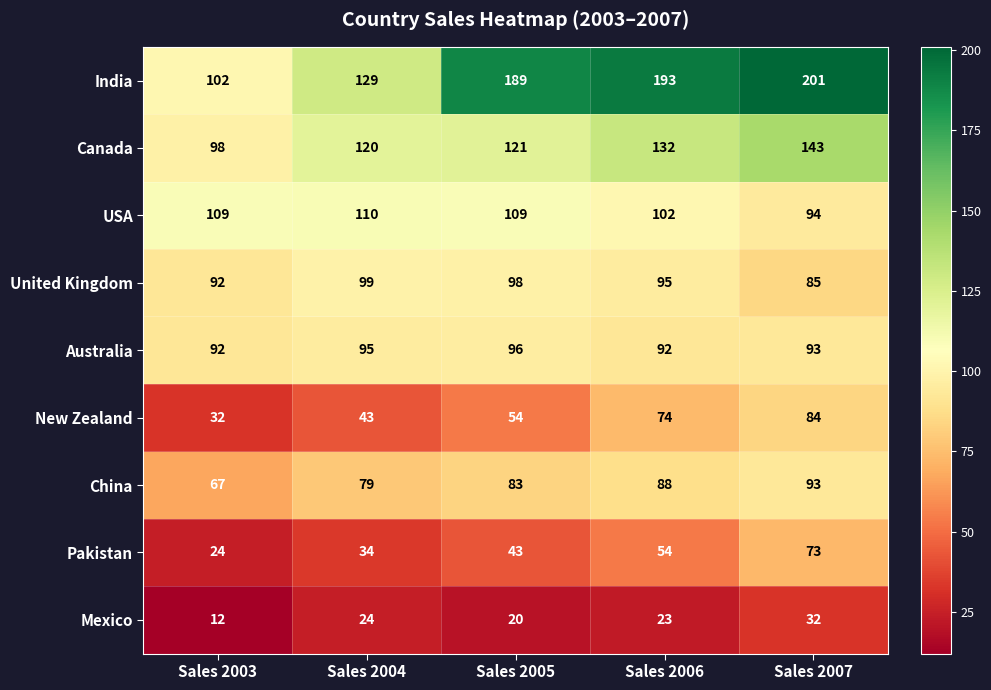

Is it true that New Zealand equals 21 at Sales 2004?

False